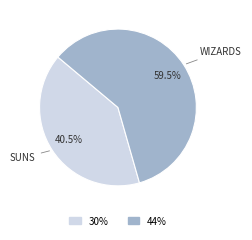

To the nearest percent, what is the average slice percentage?

50%